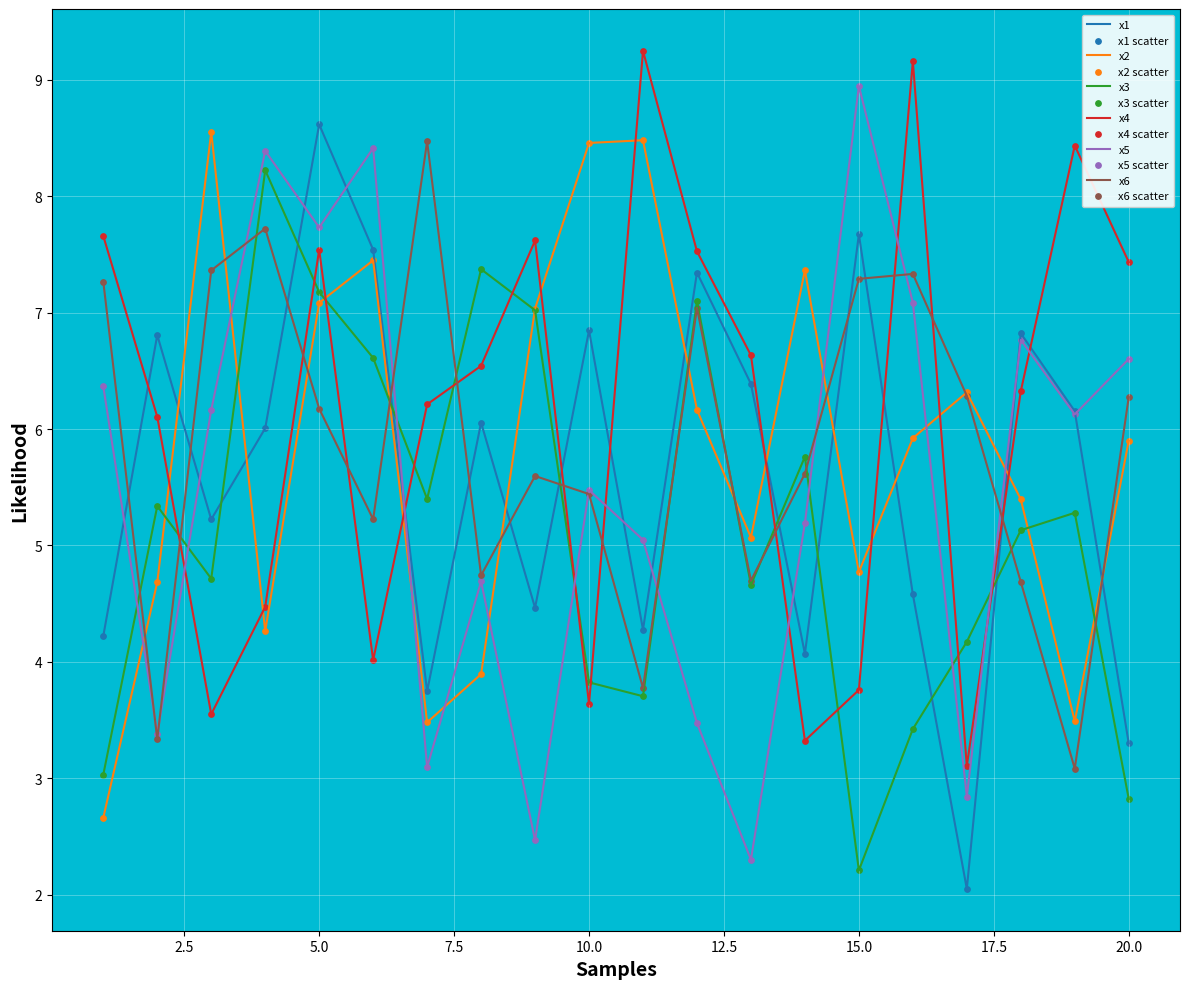

What is the greatest value displayed?

9.2